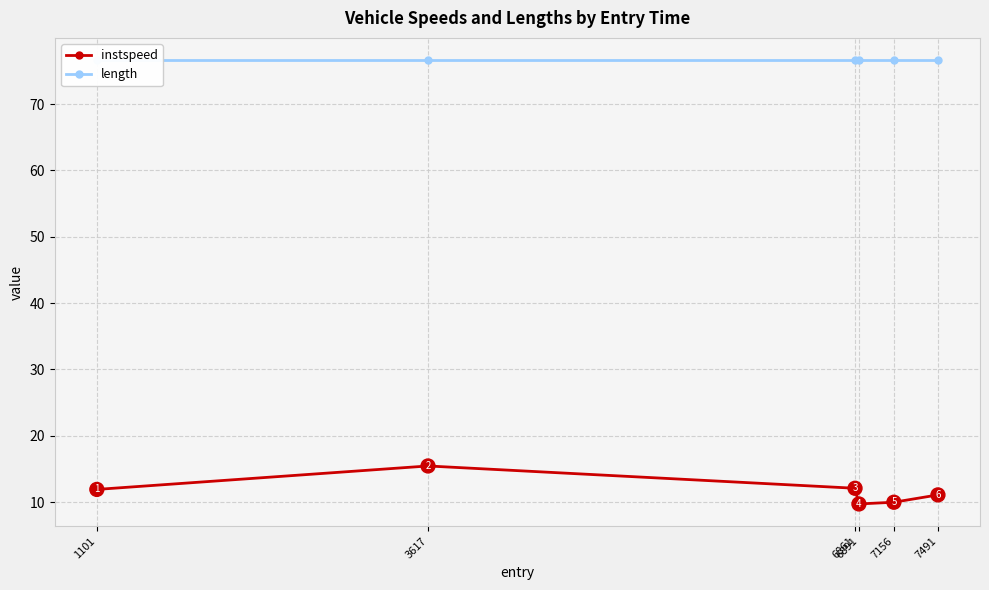

What is the value of the instspeed point at the 1st from the left?

11.9